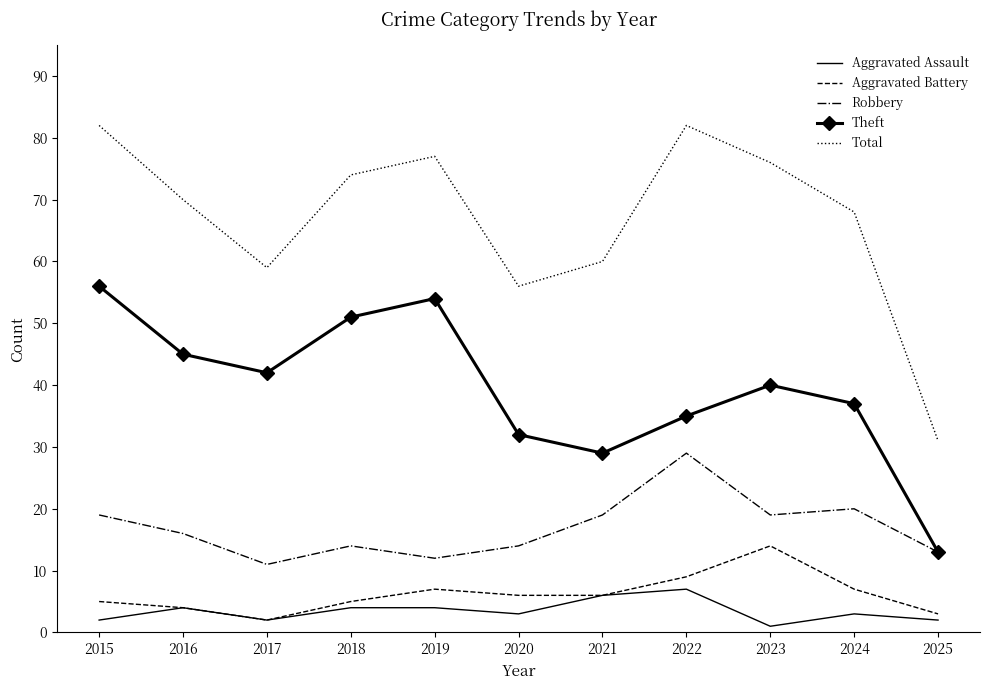

True or false: Theft has more than 2 points higher than both neighbors.

False